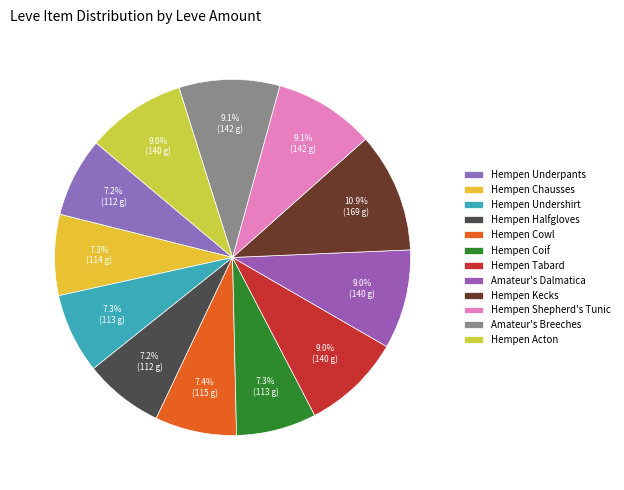

Does Hempen Underpants represent more than half of the total?

No